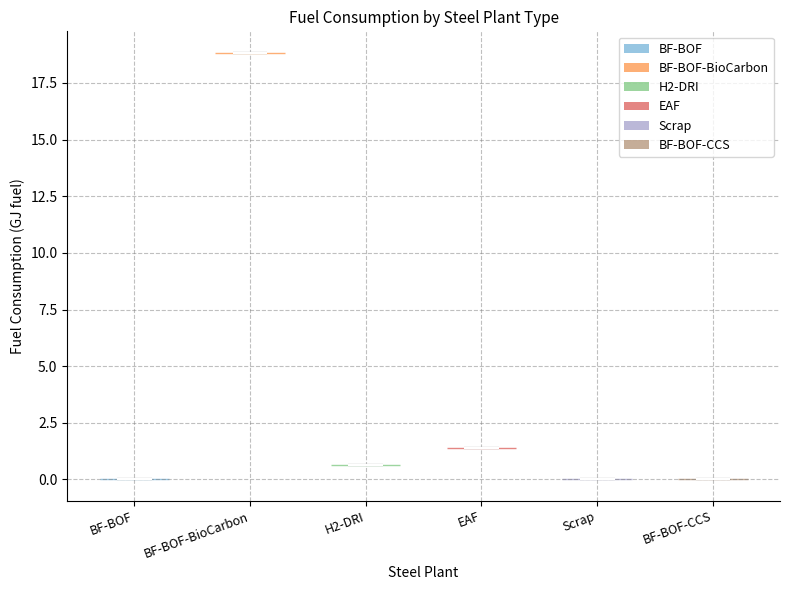

What is the highest point the violin for Scrap reaches on the y-axis? The values are not printed on the chart, so give them approximately, as read against the axis.

0.0